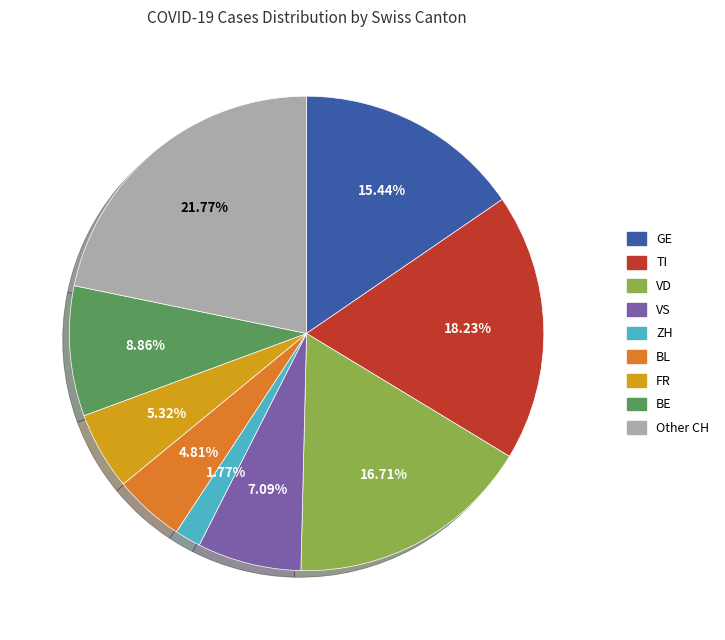

Is there a majority slice in this chart?

No